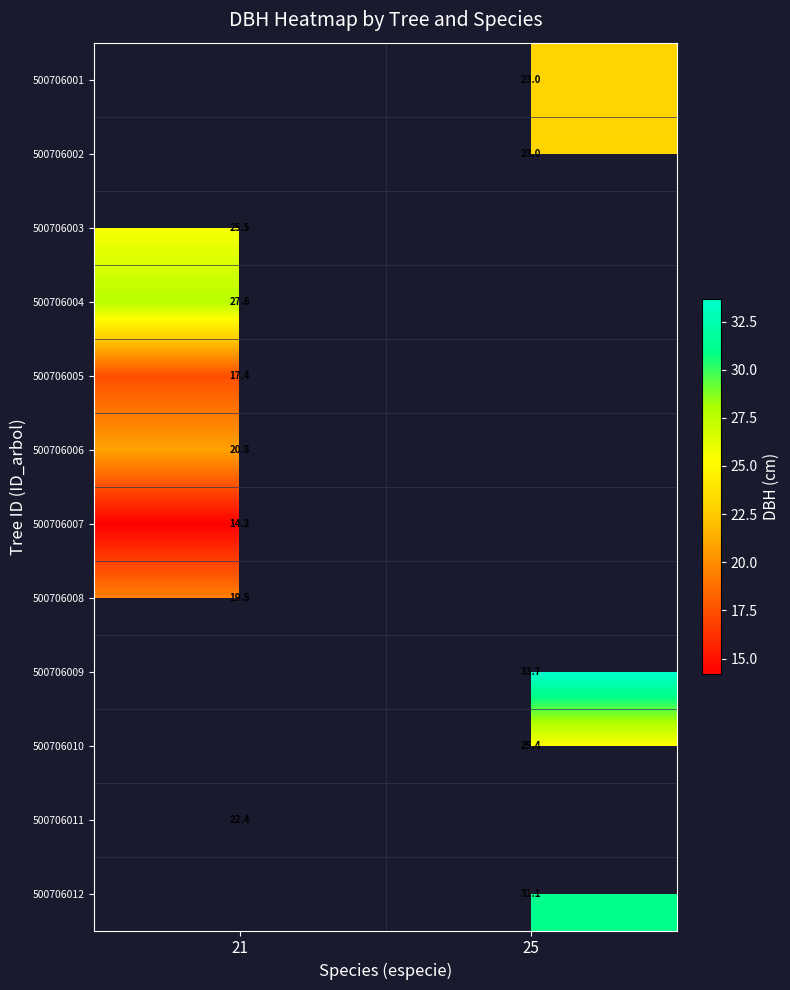

What is the difference between the highest and lowest values at 25?

10.7